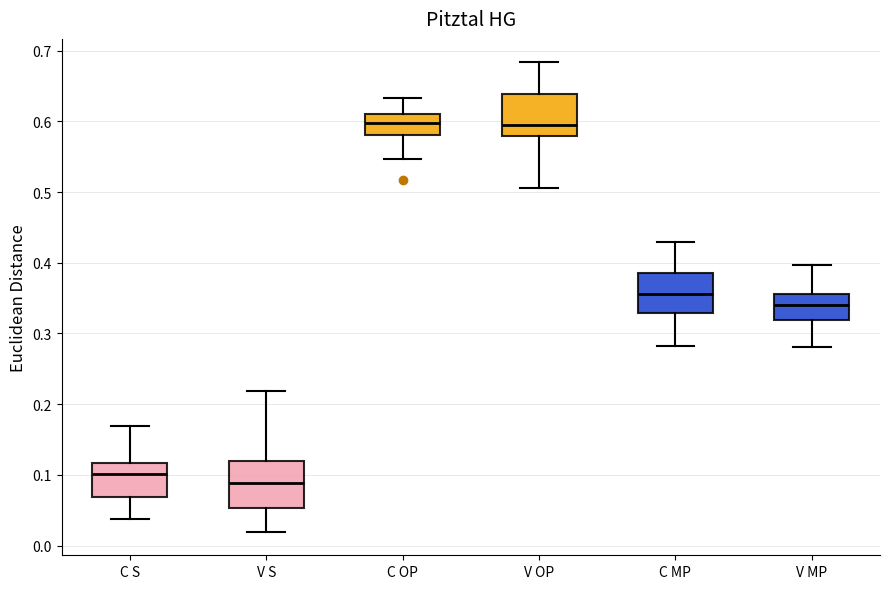

Reading left to right, read every box against the y-axis: the position of its median line, the range the box covers, and the ends of its whiskers. The values are not printed on the chart, so give them approximately, as read against the axis.

C S: median 0.10, box 0.07 to 0.12, whiskers 0.04 to 0.17
V S: median 0.09, box 0.05 to 0.12, whiskers 0.02 to 0.22
C OP: median 0.60, box 0.58 to 0.61, whiskers 0.55 to 0.63
V OP: median 0.60, box 0.58 to 0.64, whiskers 0.51 to 0.68
C MP: median 0.36, box 0.33 to 0.39, whiskers 0.28 to 0.43
V MP: median 0.34, box 0.32 to 0.36, whiskers 0.28 to 0.40